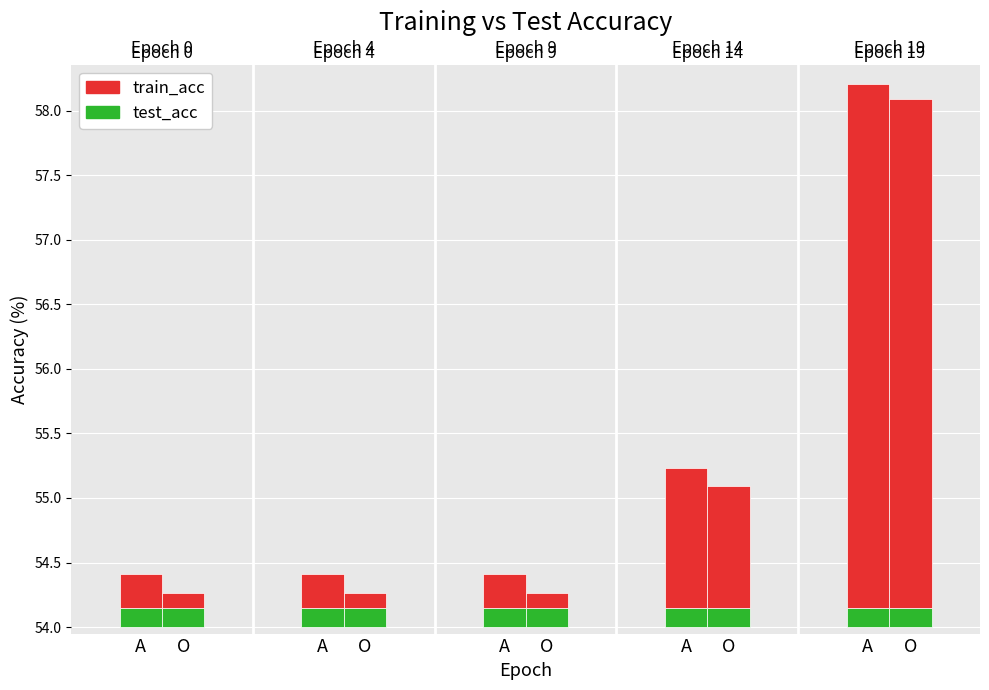

How many bars are there in each group?

2